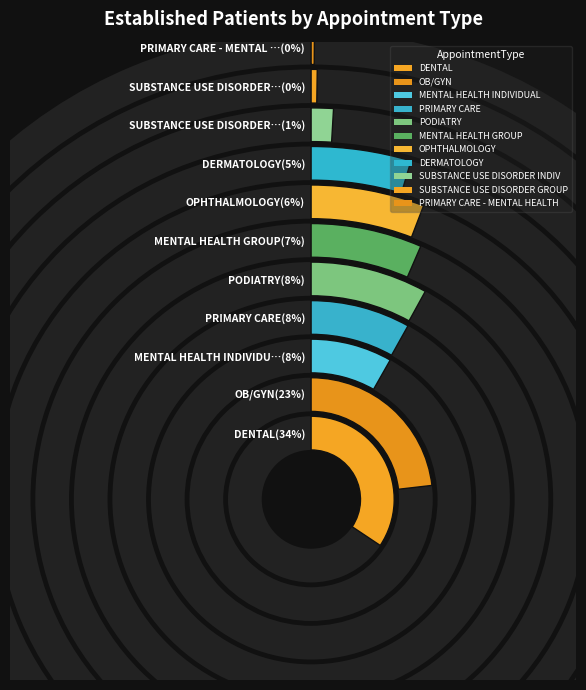

To the nearest percent, what is the combined percentage of PRIMARY CARE - MENTAL HEALTH INTEGRATED and PRIMARY CARE?

8%